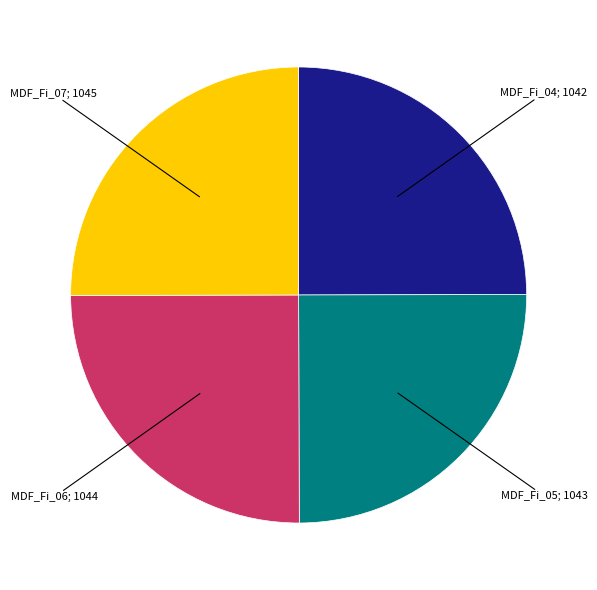

Does any single category account for the majority?

No